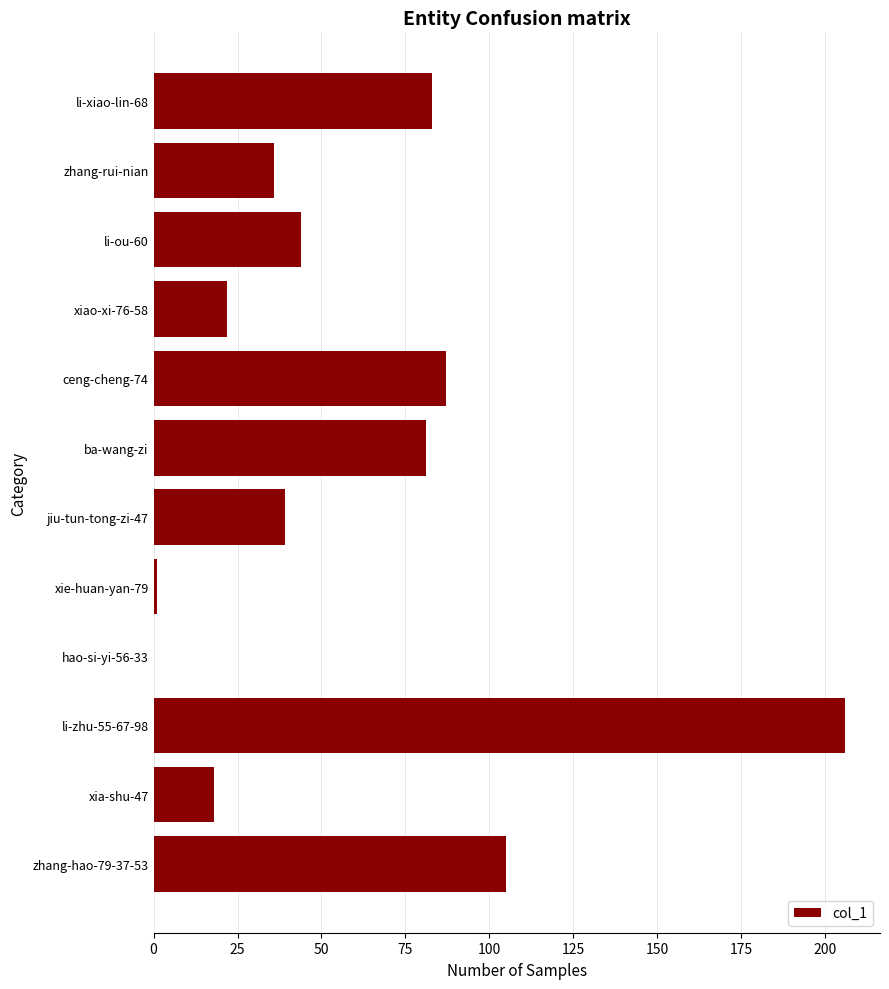

Between ba-wang-zi and jiu-tun-tong-zi-47, which is larger?

ba-wang-zi